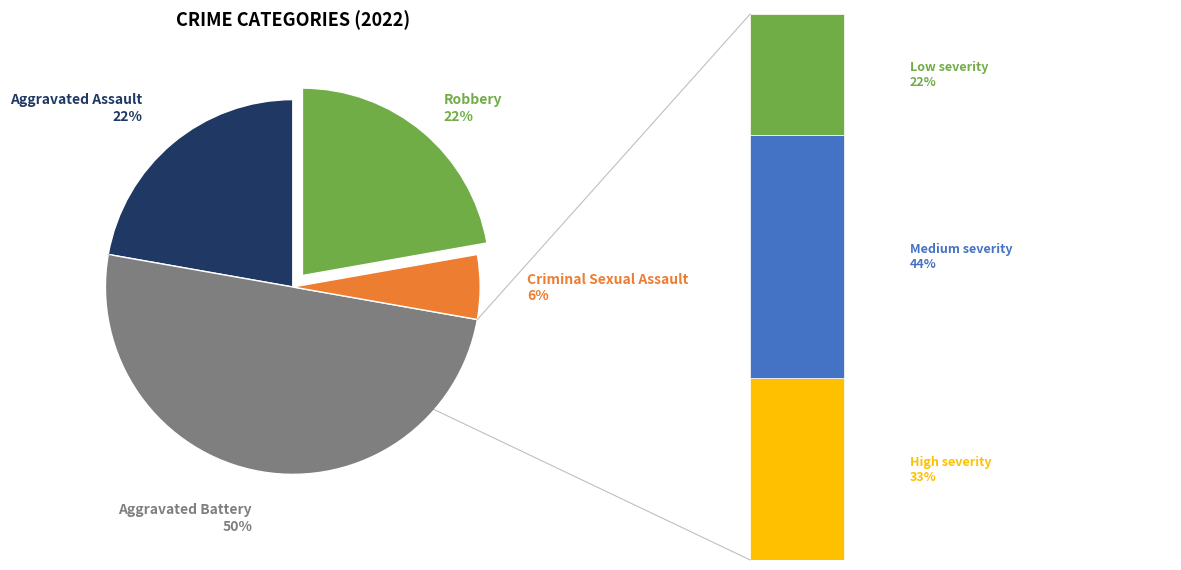

Is the sum of Aggravated Assault and Robbery greater than half?

No